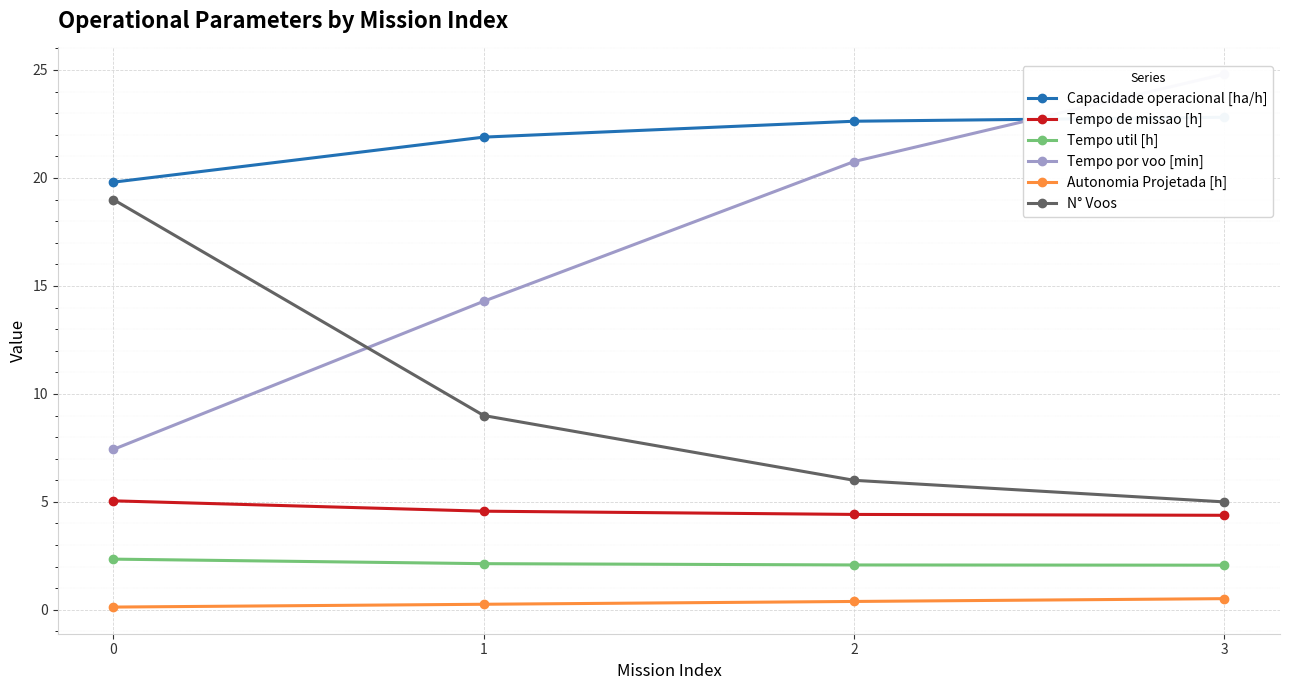

The value of Capacidade operacional [ha/h] at 2 is 22.6. True or false?

True